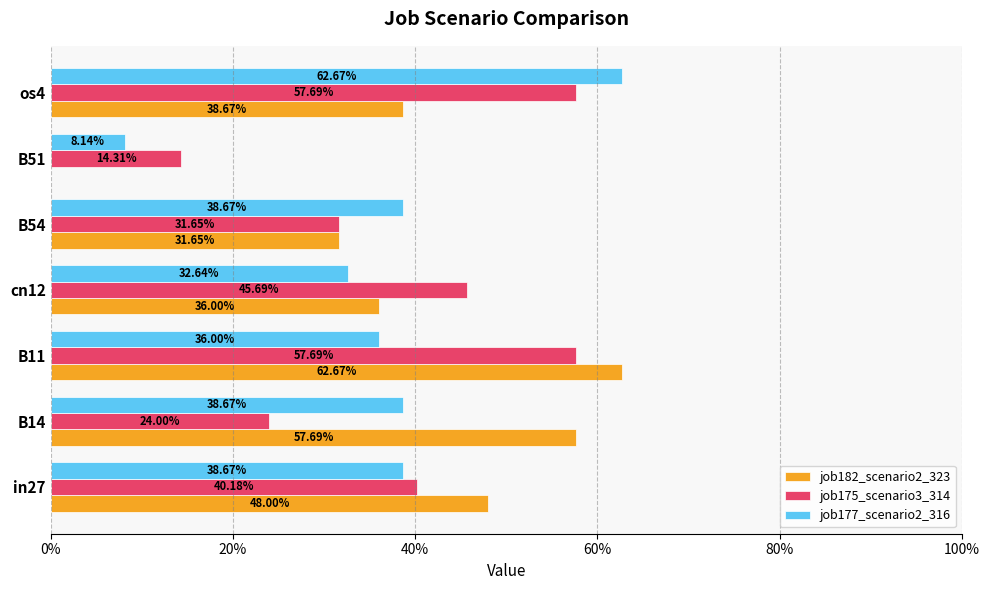

What is the sum of all job177_scenario2_316 values?

2.6